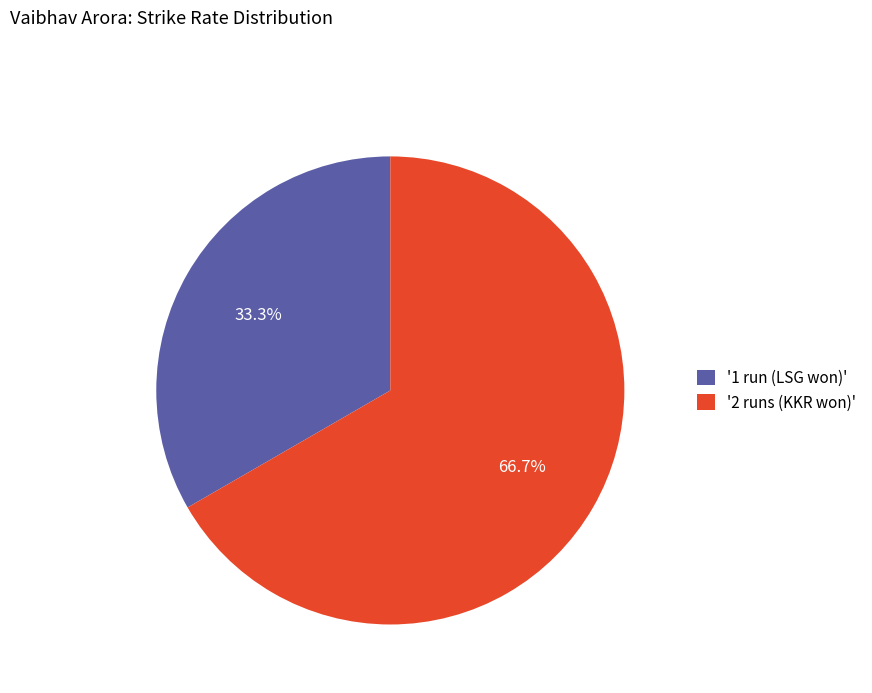

Which slice is the smallest?

'1 run (LSG won)'